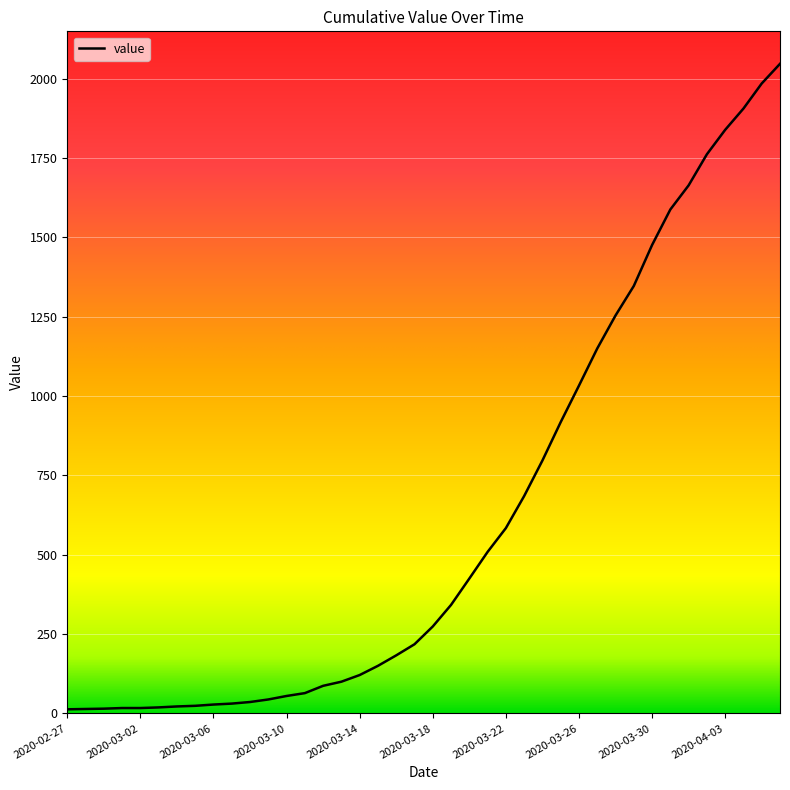

What is the difference between the maximum and minimum values?

2034